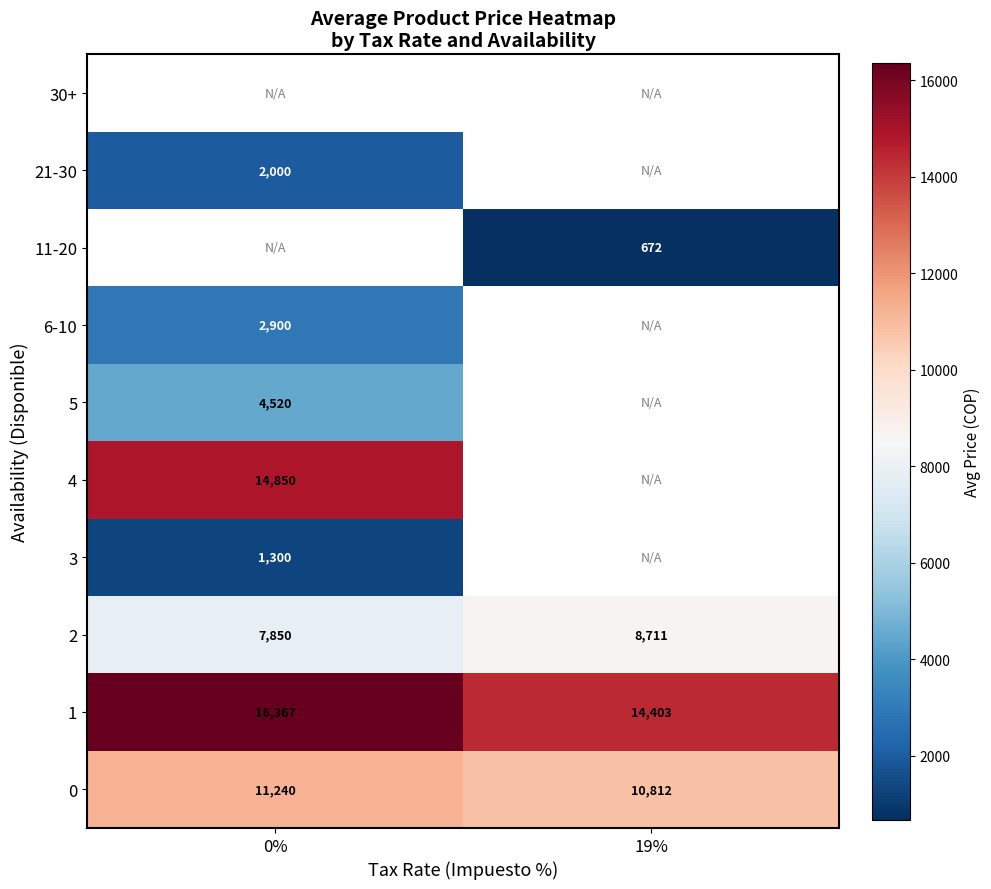

What is the difference between the 1 values at 19% and 0%?

1964